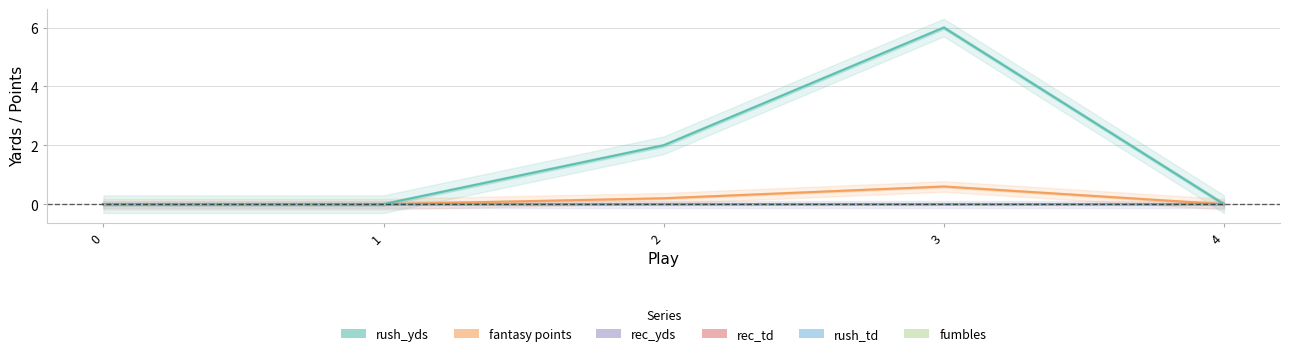

Is the value of rec_td at 3 greater than the value of fumbles at 4?

No